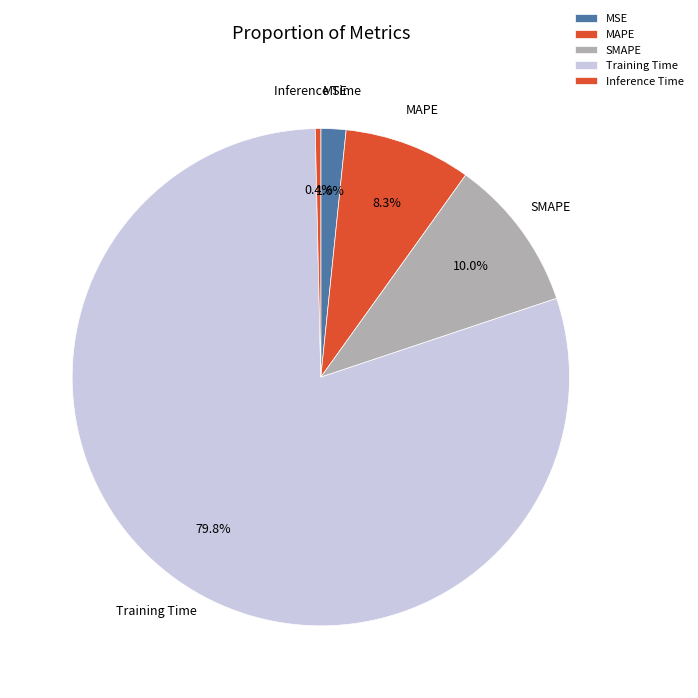

To the nearest percent, what is the difference between the SMAPE and MAPE slice percentages?

2%